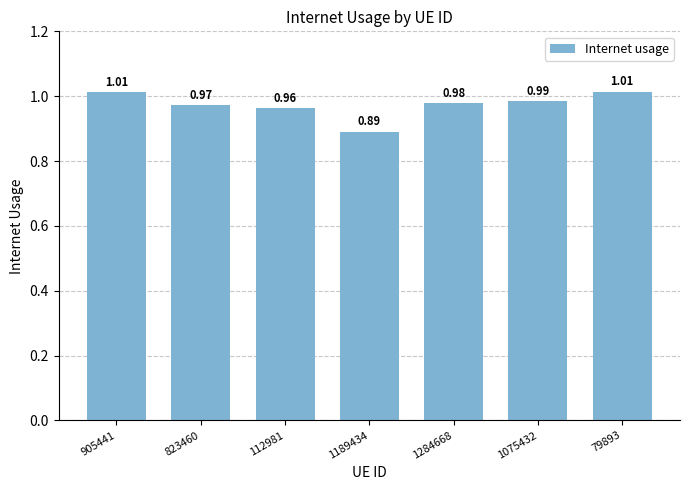

Where is the data nearest to the value 0?

1189434